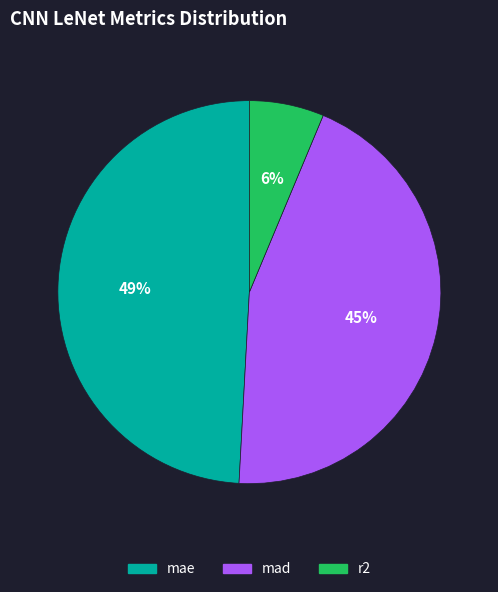

Rank the categories by value from lowest to highest.

r2, mad, mae